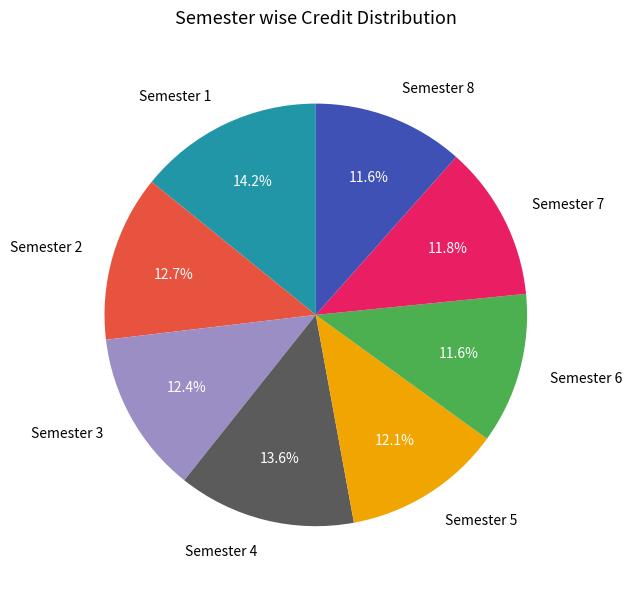

To the nearest percent, what percentage of the pie is Semester 7?

12%